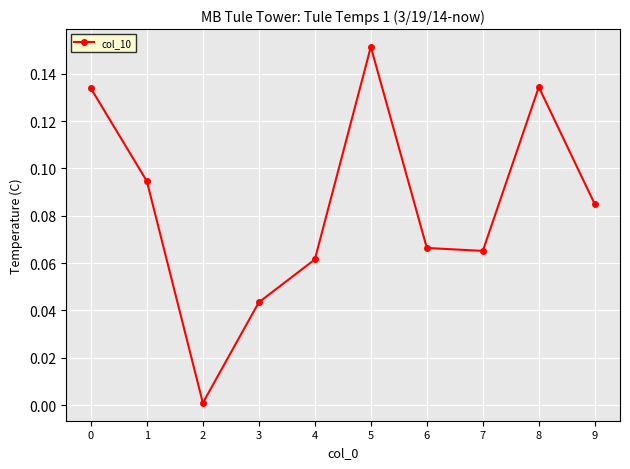

Is it true that the value at 0 is 0.2?

False